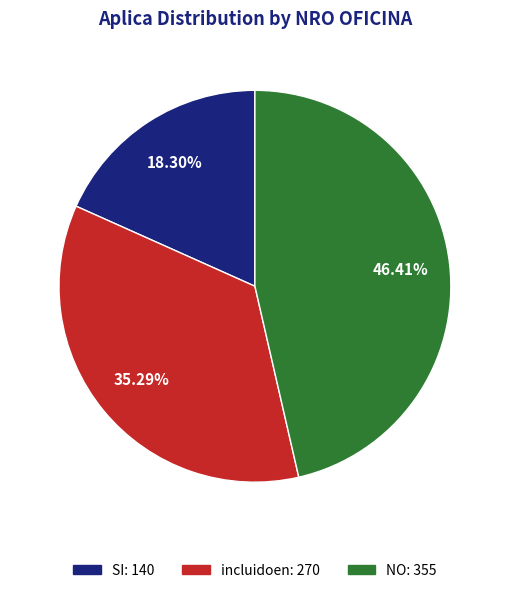

To the nearest percent, what is the difference between the SI and incluidoen slice percentages?

17%